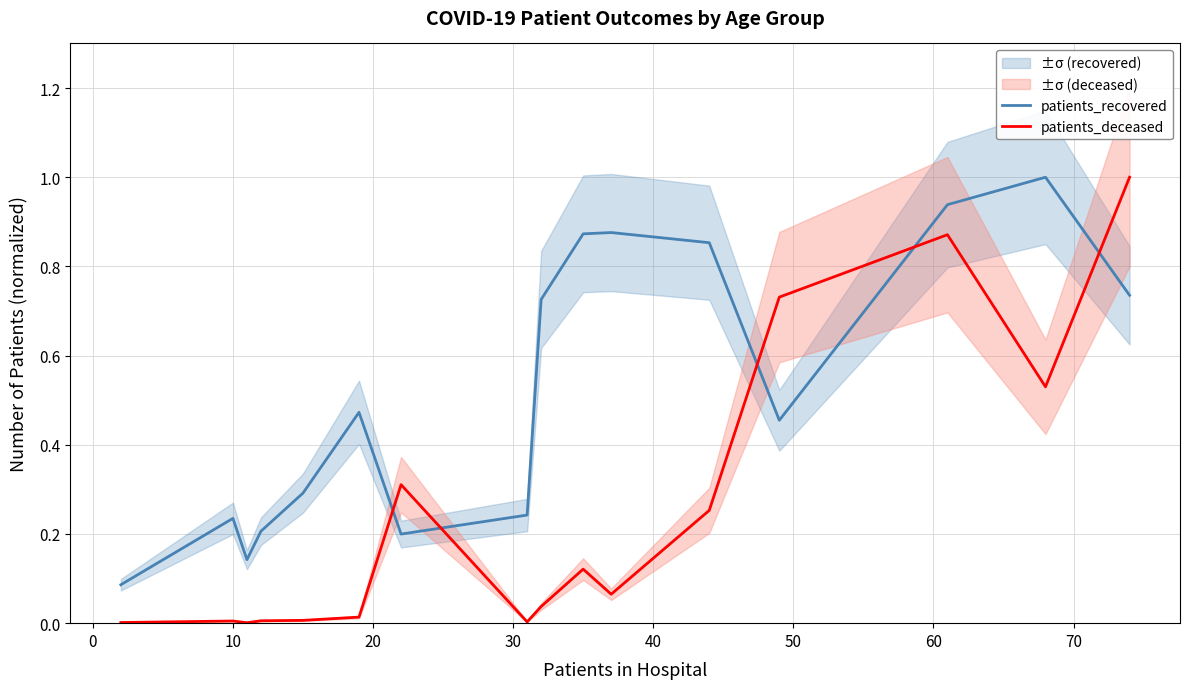

List the series in order of their overall mean, lowest first.

patients_deceased, patients_recovered